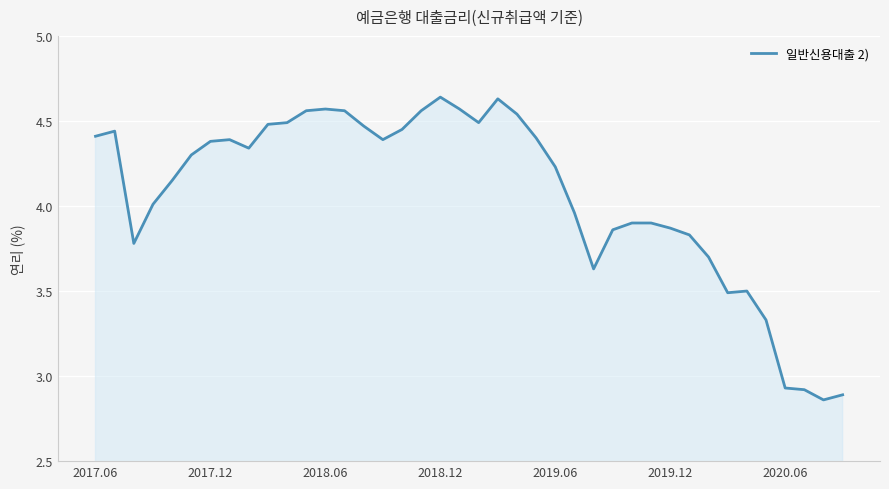

What is the difference between the maximum and minimum values?

1.8